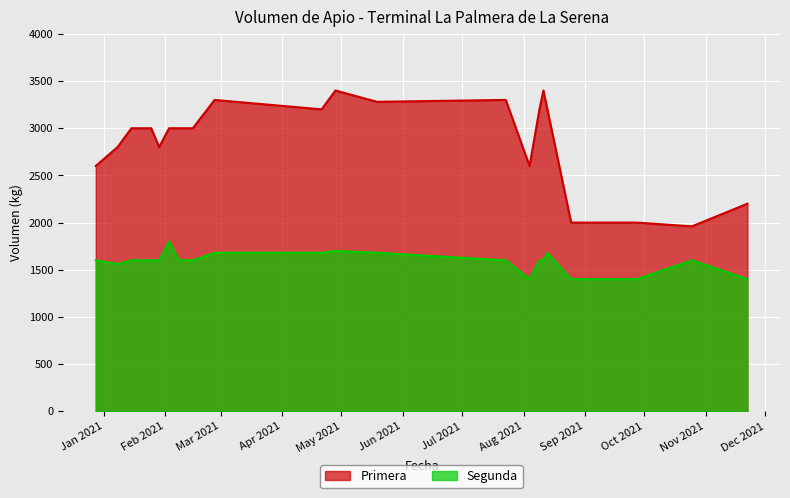

What are all the series names shown in the legend?

Primera, Segunda